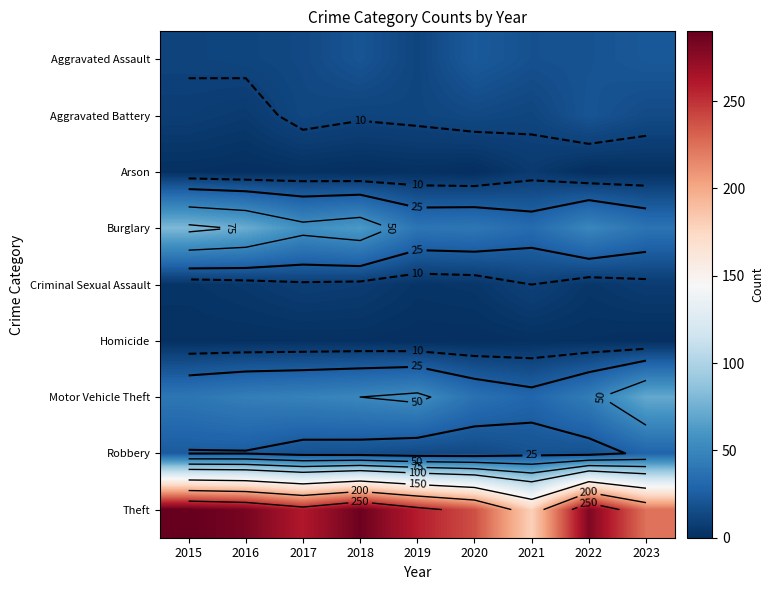

Which series has the largest range (max minus min)?

Theft